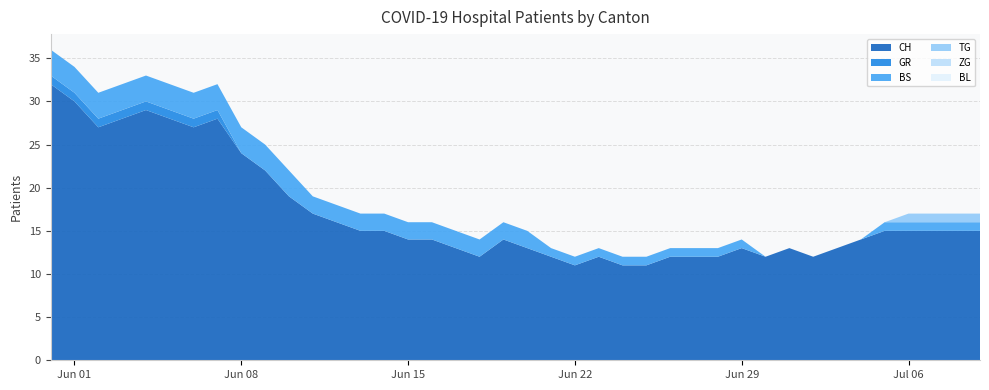

Reading left to right, transcribe all the data shown in this chart.

CH: 32	30	27	28	29	28	27	28	24	22	19	17	16	15	15	14	14	13	12	14	13	12	11	12	11	11	12	12	12	13	12	13	12	13	14	15	15	15	15	15
GR: 1	1	1	1	1	1	1	1	0	0	0	0	0	0	0	0	0	0	0	0	0	0	0	0	0	0	0	0	0	0	0	0	0	0	0	0	0	0	0	0
BS: 3	3	3	3	3	3	3	3	3	3	3	2	2	2	2	2	2	2	2	2	2	1	1	1	1	1	1	1	1	1	0	0	0	0	0	1	1	1	1	1
TG: 0	0	0	0	0	0	0	0	0	0	0	0	0	0	0	0	0	0	0	0	0	0	0	0	0	0	0	0	0	0	0	0	0	0	0	0	1	1	1	1
ZG: 0	0	0	0	0	0	0	0	0	0	0	0	0	0	0	0	0	0	0	0	0	0	0	0	0	0	0	0	0	0	0	0	0	0	0	0	0	0	0	0
BL: 0	0	0	0	0	0	0	0	0	0	0	0	0	0	0	0	0	0	0	0	0	0	0	0	0	0	0	0	0	0	0	0	0	0	0	0	0	0	0	0